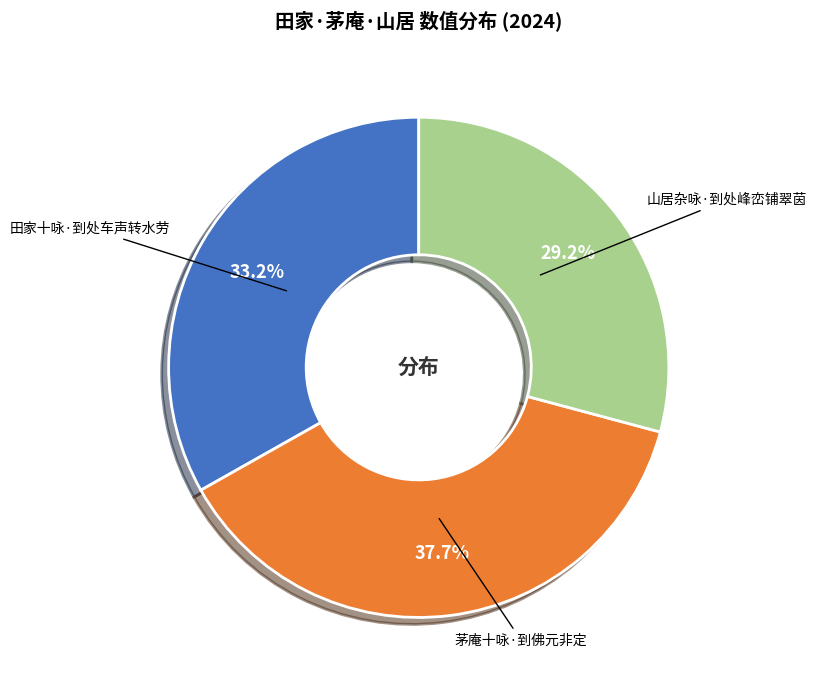

Rank the categories by value from lowest to highest.

山居杂咏·到处峰峦铺翠茵, 田家十咏·到处车声转水劳, 茅庵十咏·到佛元非定